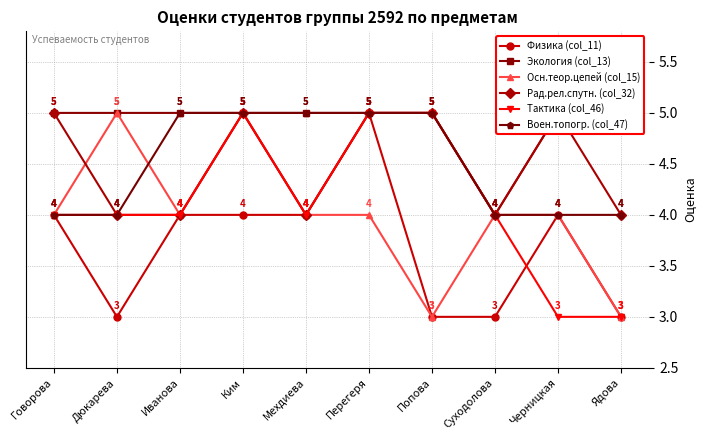

What is the highest value of the Воен.топогр. (col_47) series?

5